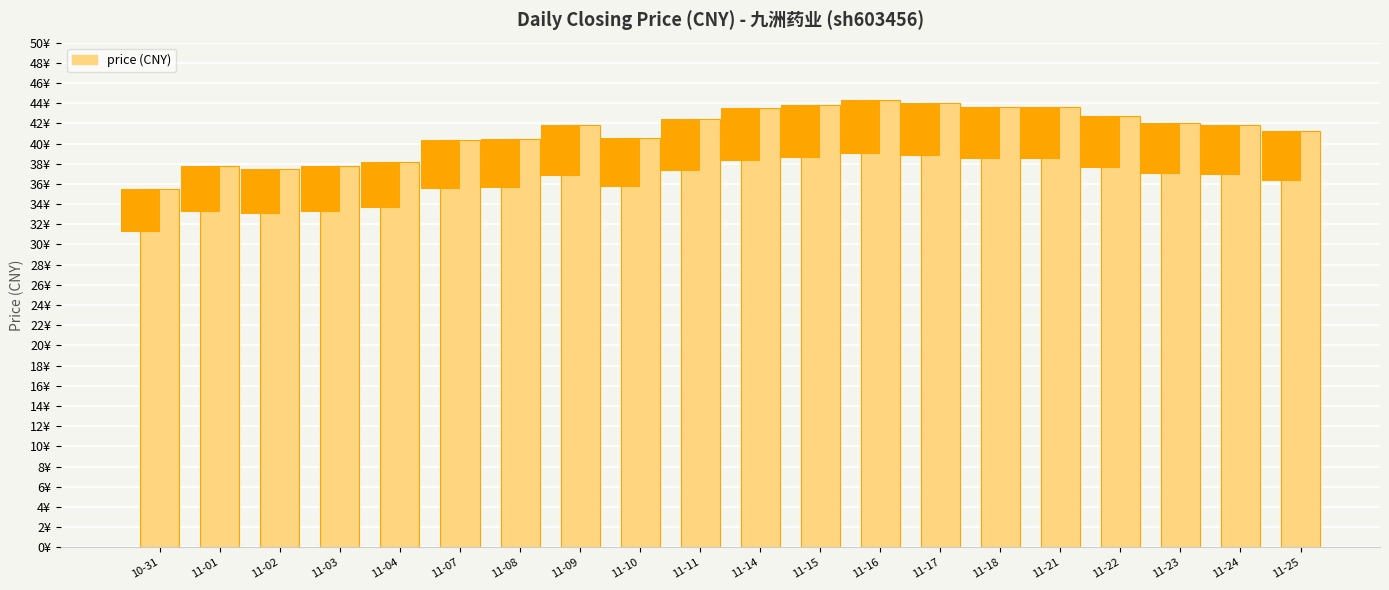

Reading left to right, extract all data points from this chart.

10-31=35.5	11-01=37.8	11-02=37.5	11-03=37.7	11-04=38.2	11-07=40.4	11-08=40.4	11-09=41.8	11-10=40.5	11-11=42.4	11-14=43.5	11-15=43.9	11-16=44.3	11-17=44.0	11-18=43.7	11-21=43.7	11-22=42.7	11-23=42.0	11-24=41.9	11-25=41.2